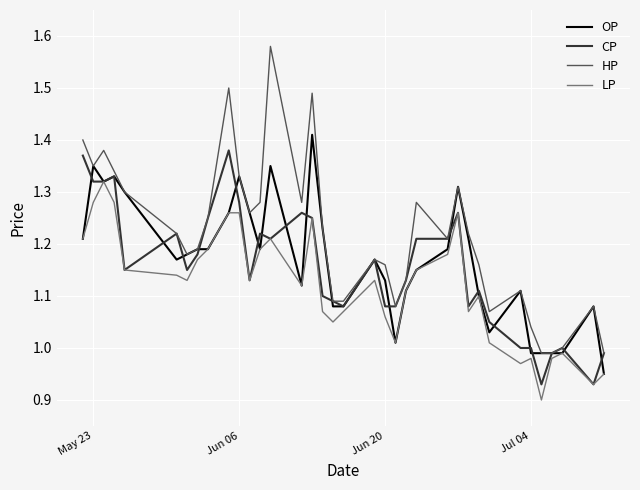

Does the chart have visible grid lines?

Yes